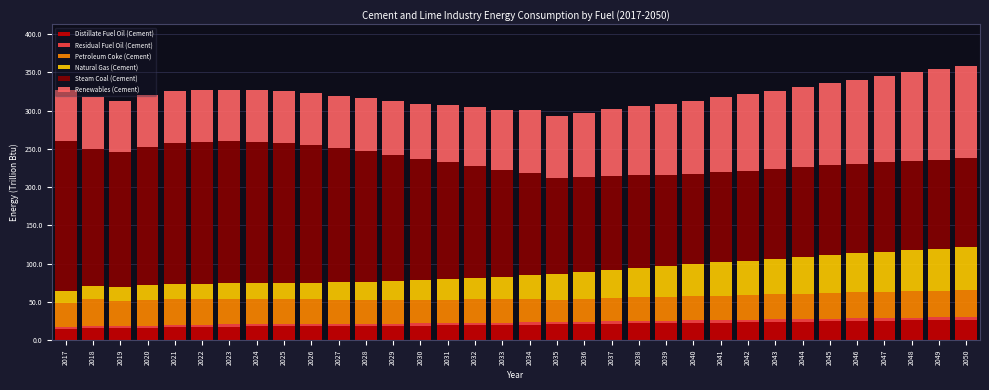

What is the difference between the second highest and minimum values in the Distillate Fuel Oil (Cement) series?

11.9